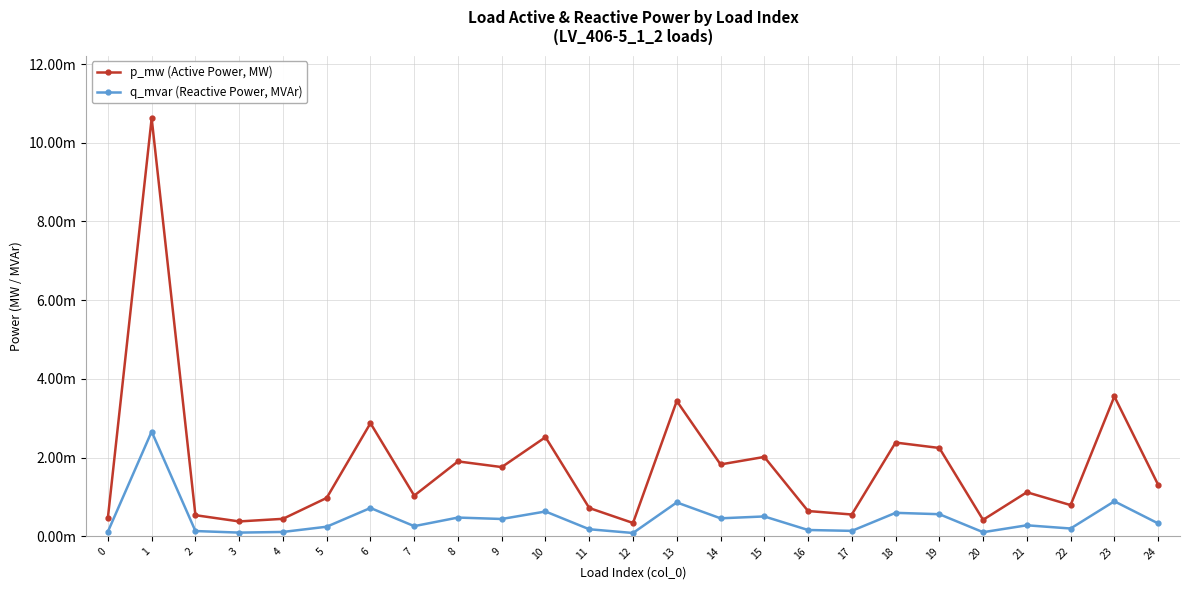

At which label does q_mvar (Reactive Power, MVAr) reach its peak?

1